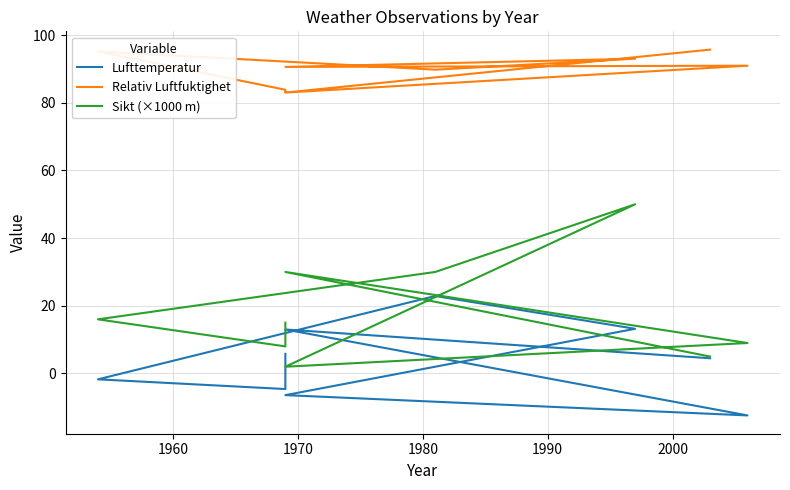

What is the average value of the Sikt (×1000 m) series?

18.3